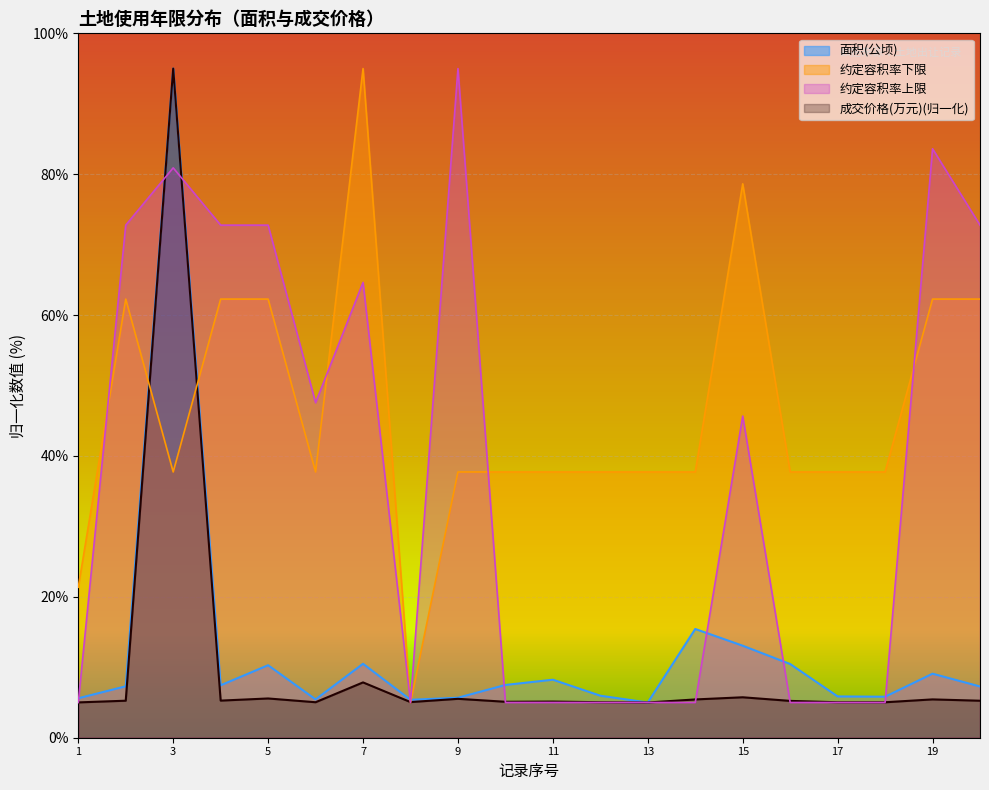

Is it true that 约定容积率下限 equals 58.6 at 17?

False